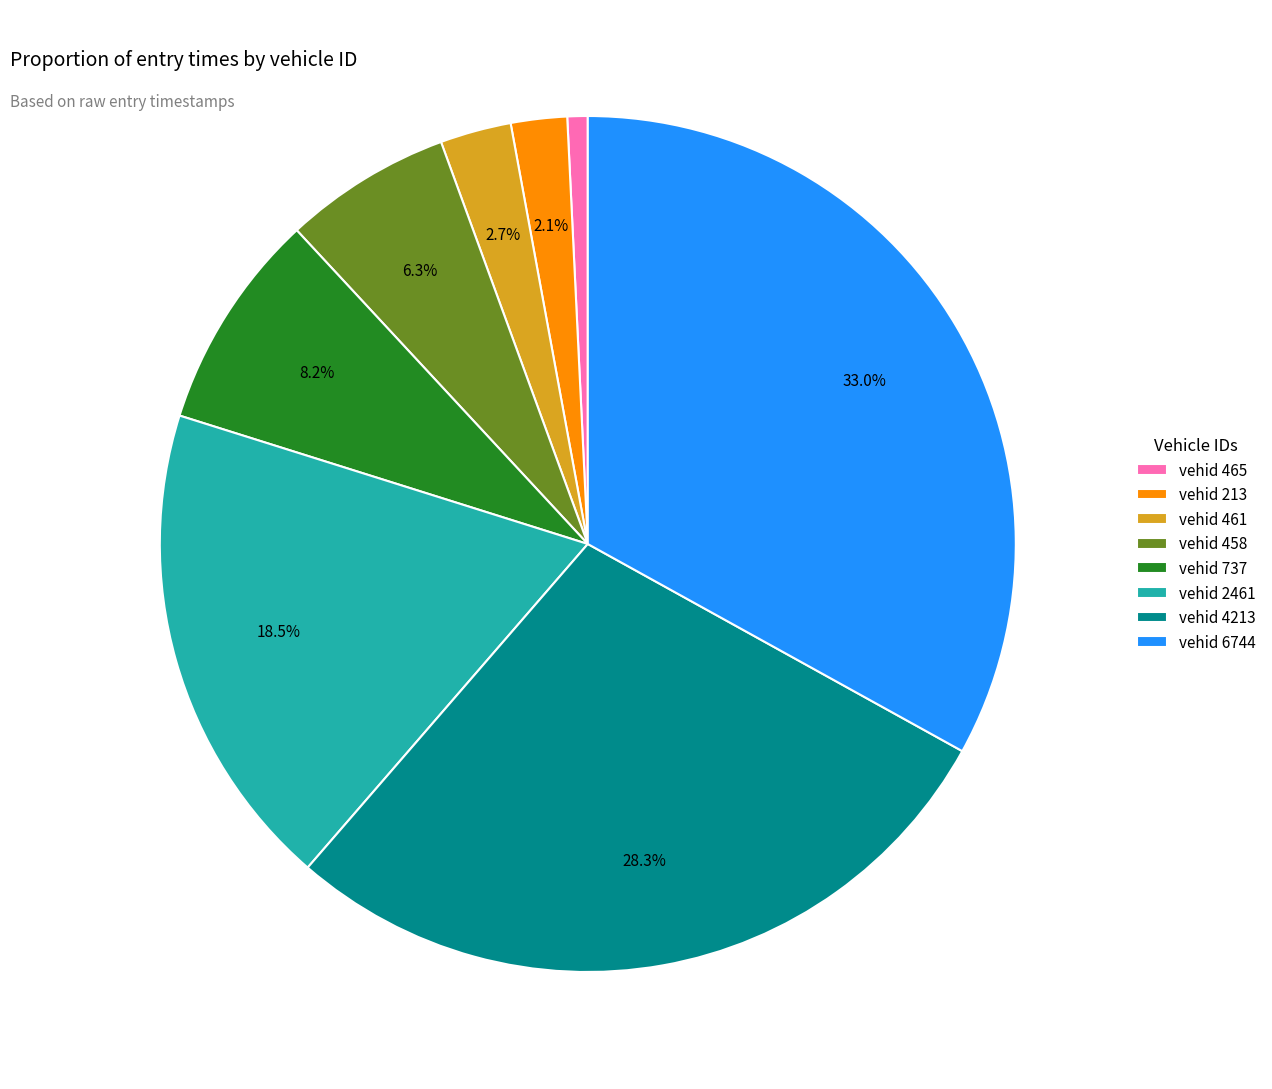

Which category has the biggest portion of the pie?

vehid 6744